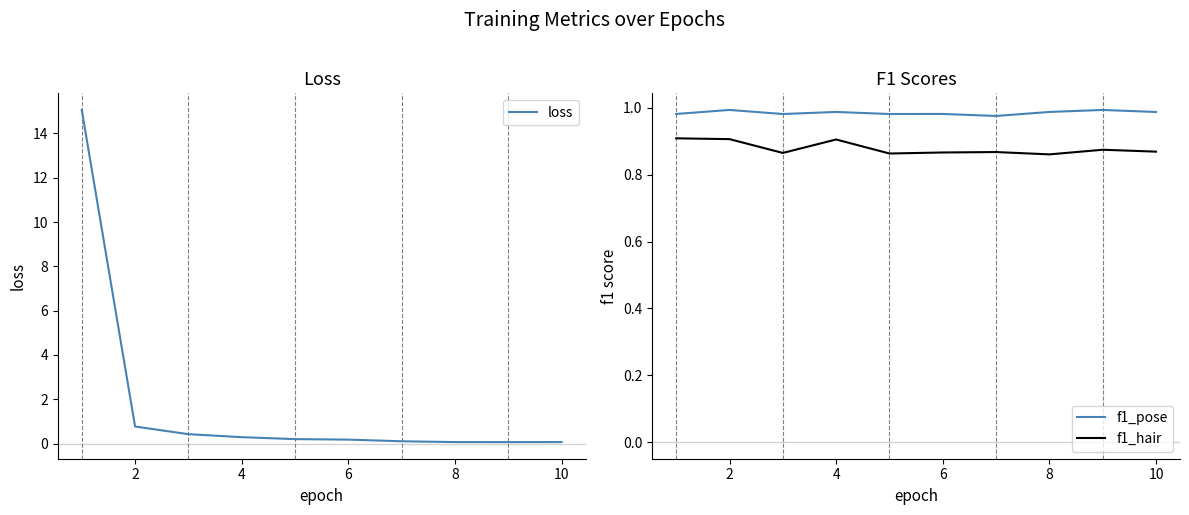

The f1_hair series shows 0.9 at 4. True or false?

True